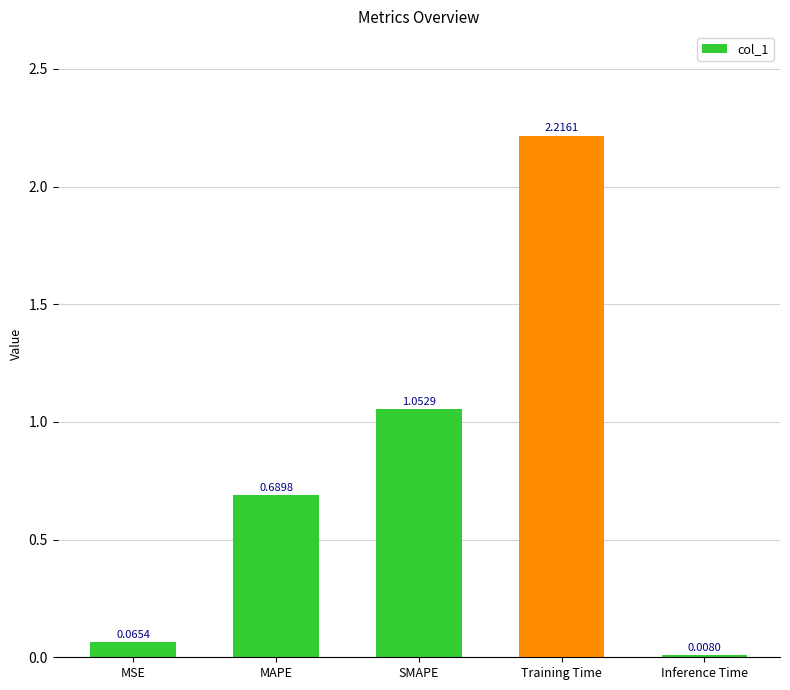

What is the sum of all values?

4.0